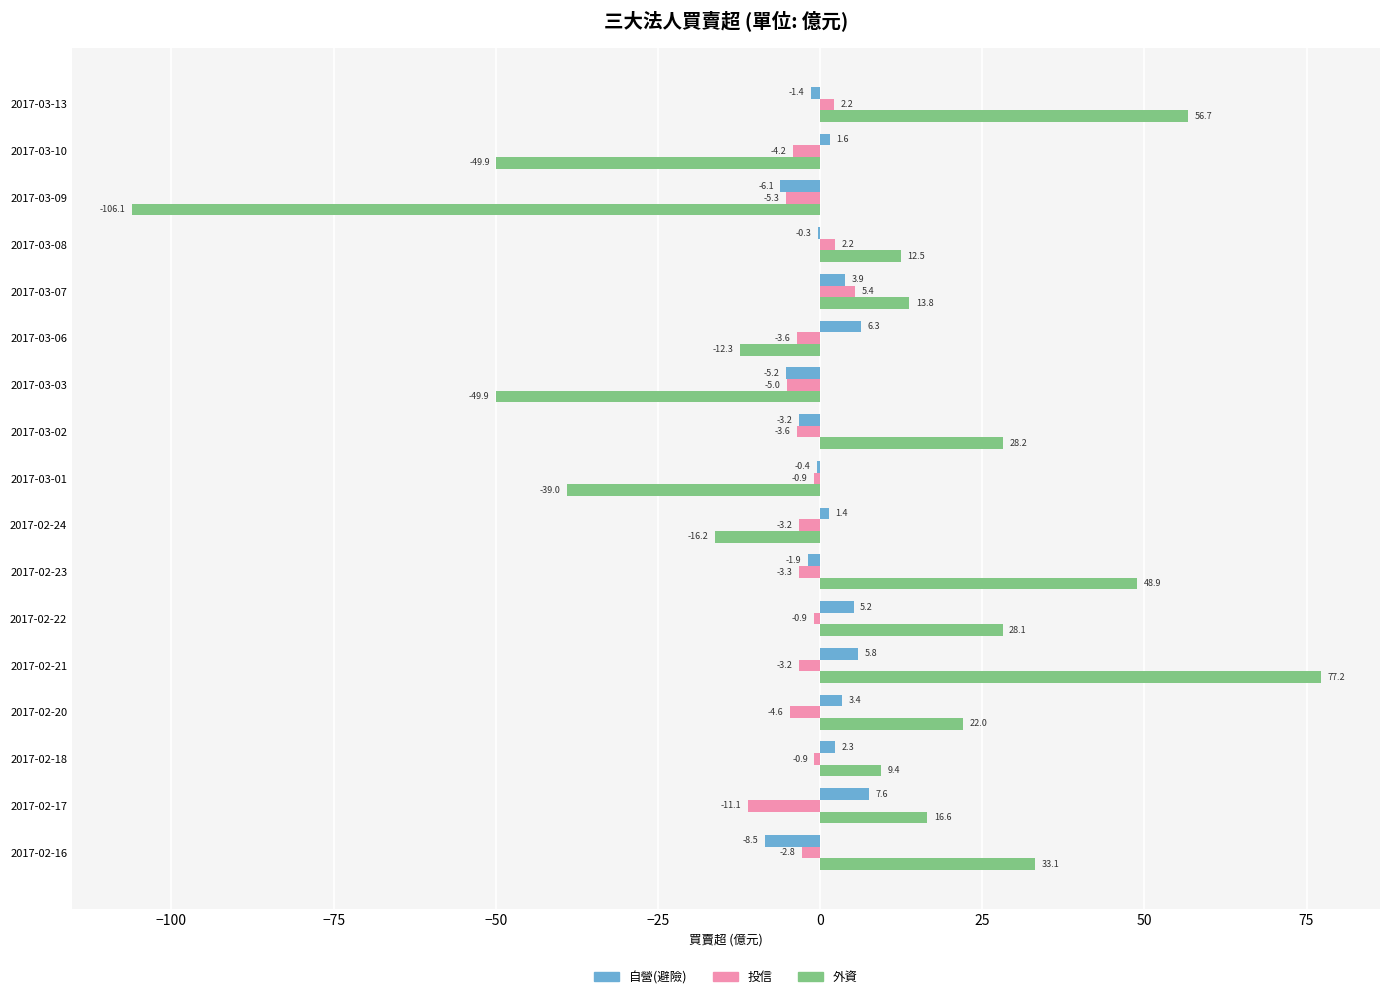

True or false: 自營(避險) has a value of -5.2 at 2017-03-03.

True